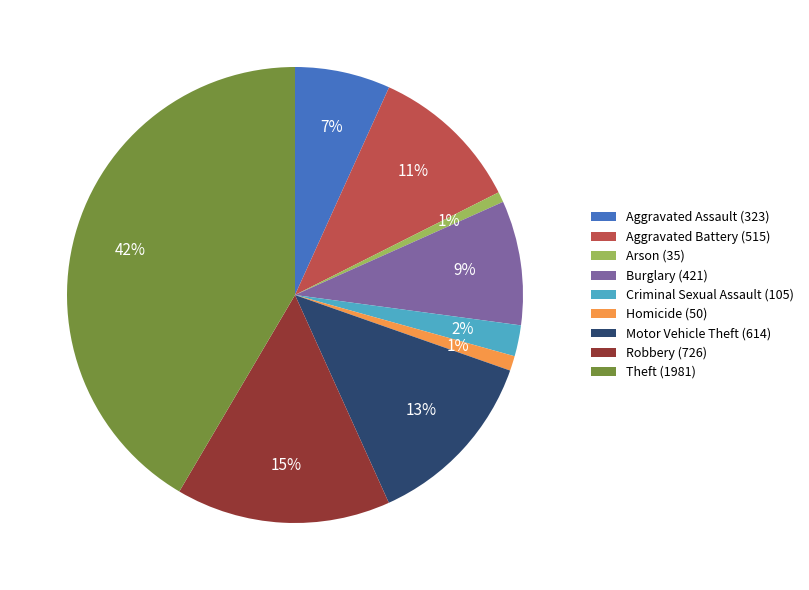

Does any single category account for the majority?

No